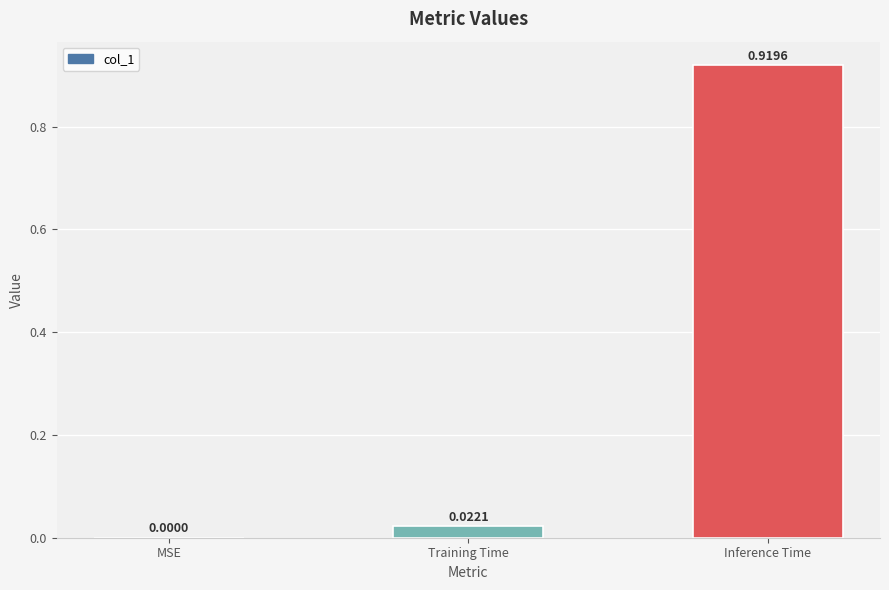

The chart shows a value of 0.0 at Training Time. True or false?

True